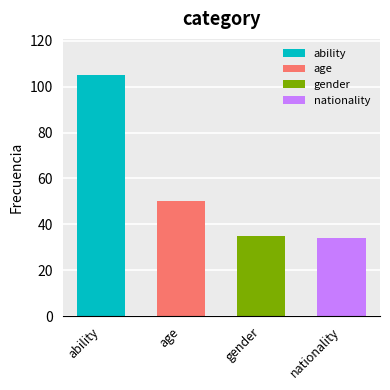

What is the minimum value shown in the chart?

34